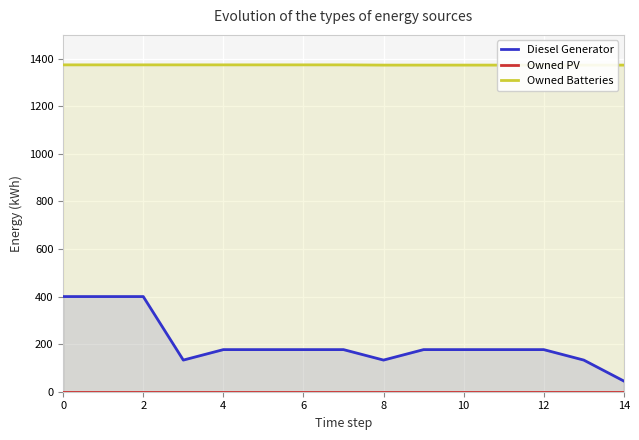

How many lines are shown in the chart?

3